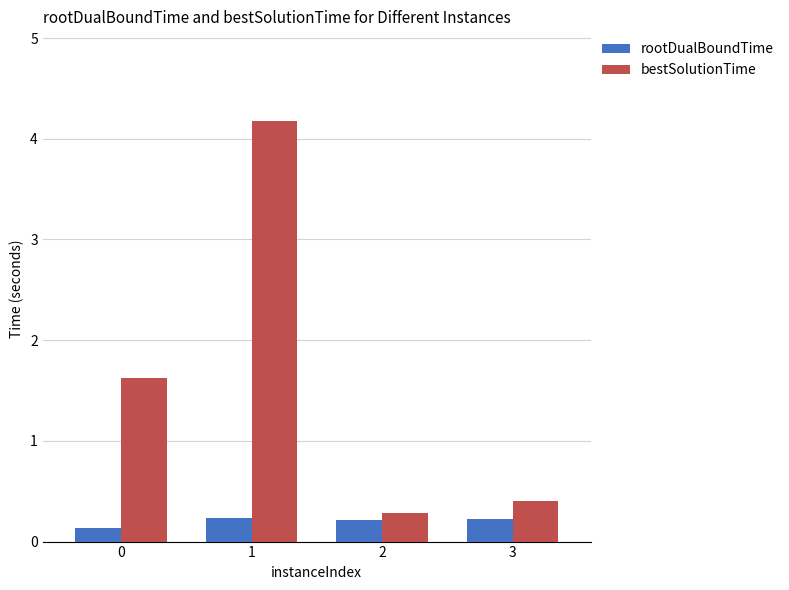

What is the sum of all bestSolutionTime values?

6.5